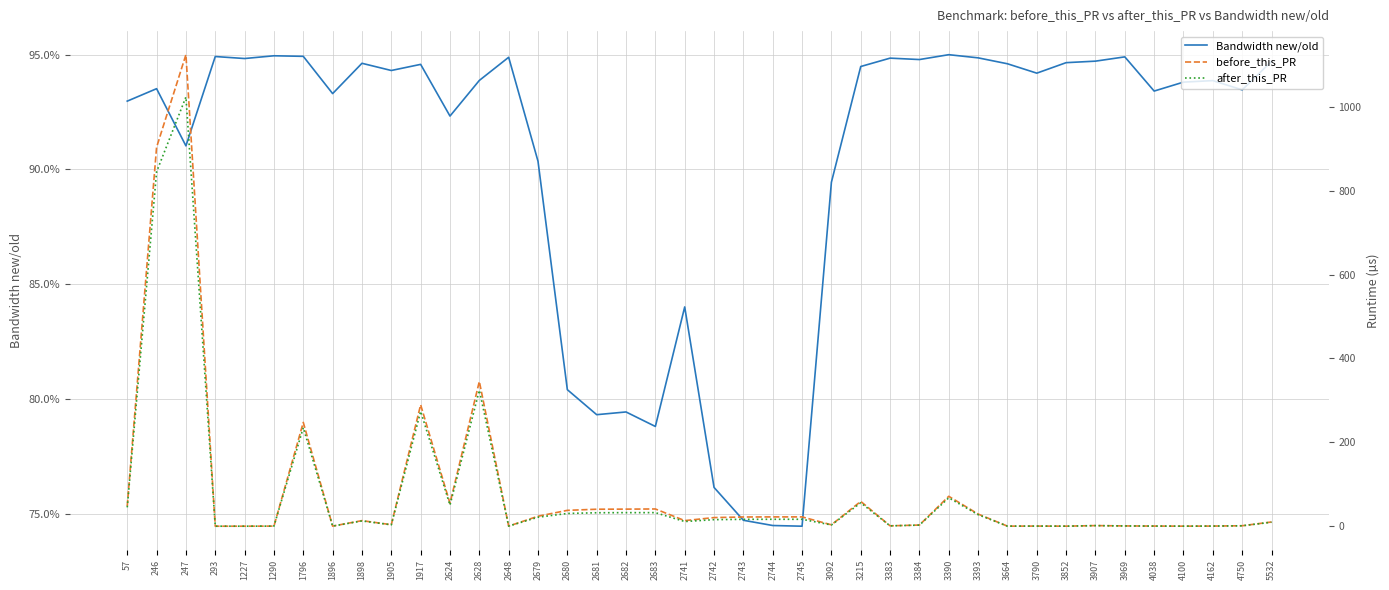

Between 3383 and 3215, which is larger?

3383